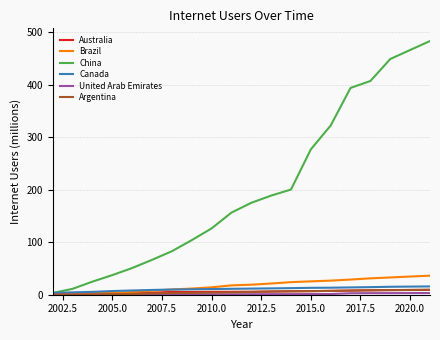

Which series has the widest spread of values?

China